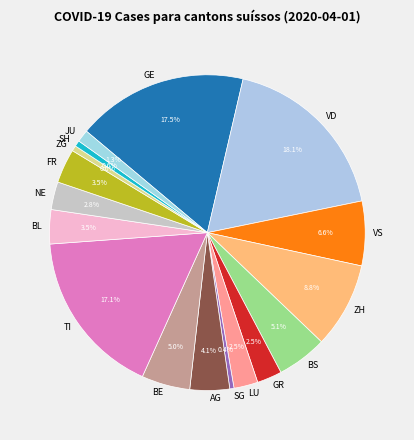

Does any single category account for the majority?

No